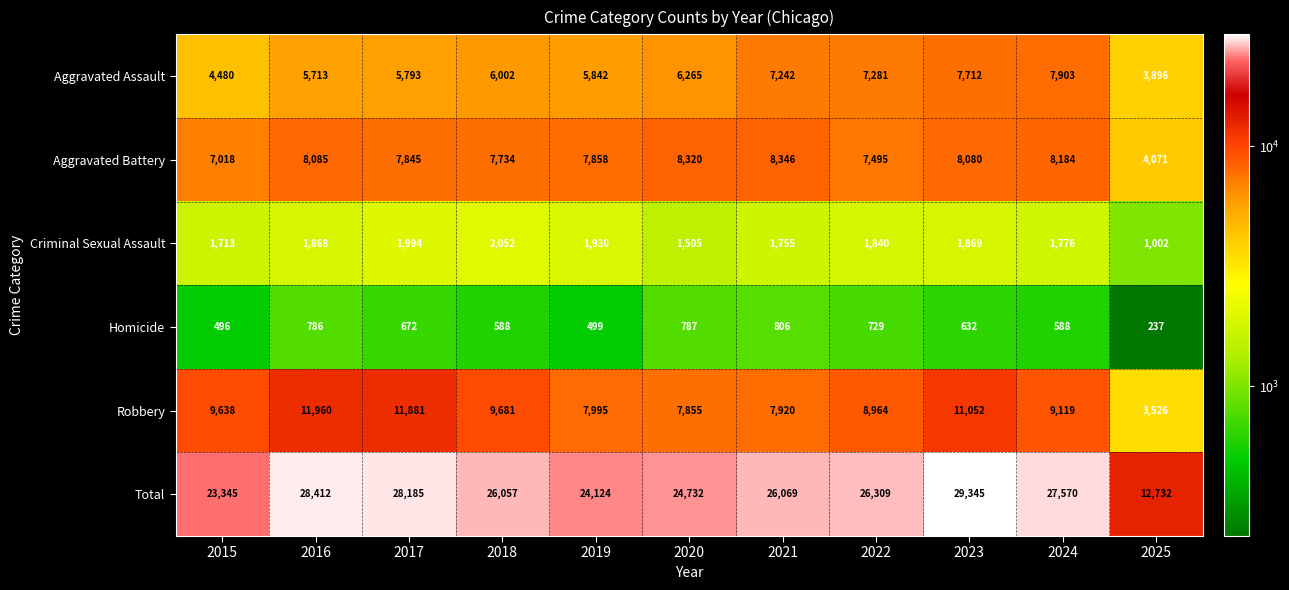

Read the Criminal Sexual Assault value at 2019, to the nearest 10.

1930